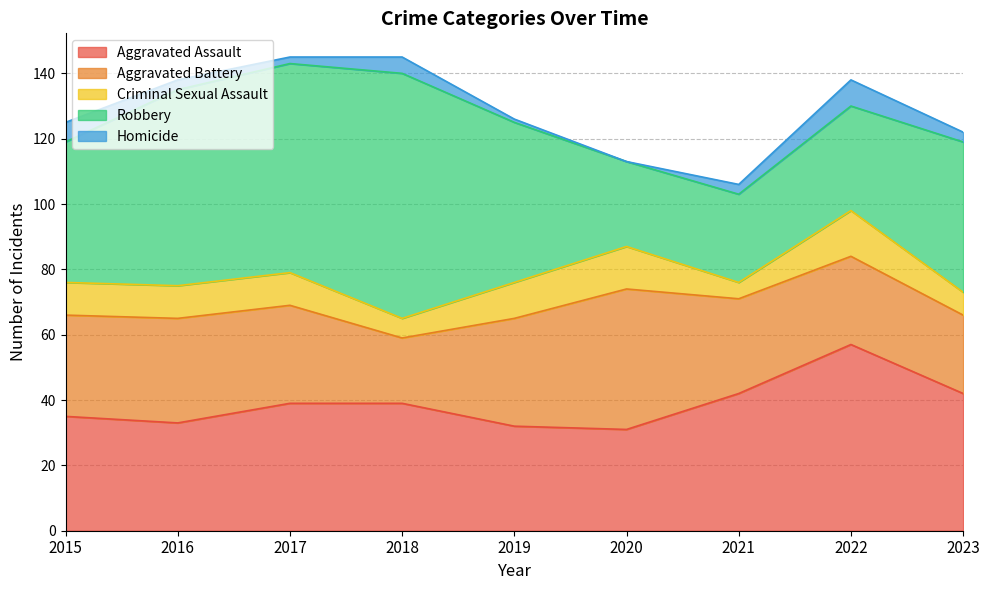

Between which two adjacent categories do Aggravated Battery and Aggravated Assault first intersect?

2018 and 2019